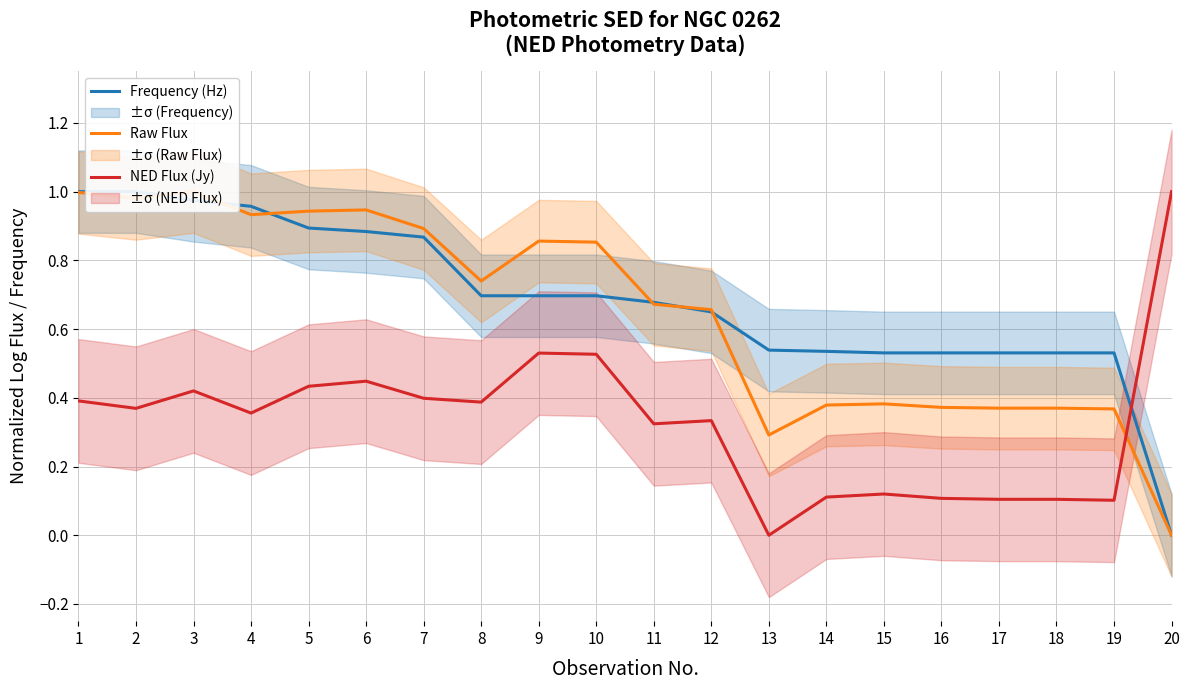

Reading left to right, transcribe all the data shown in this chart.

Frequency (Hz): 1.0	1.0	1.0	1.0	0.9	0.9	0.9	0.7	0.7	0.7	0.7	0.7	0.5	0.5	0.5	0.5	0.5	0.5	0.5	0.0
Raw Flux: 1.0	1.0	1.0	0.9	0.9	0.9	0.9	0.7	0.9	0.9	0.7	0.7	0.3	0.4	0.4	0.4	0.4	0.4	0.4	0.0
NED Flux (Jy): 0.4	0.4	0.4	0.4	0.4	0.4	0.4	0.4	0.5	0.5	0.3	0.3	0.0	0.1	0.1	0.1	0.1	0.1	0.1	1.0